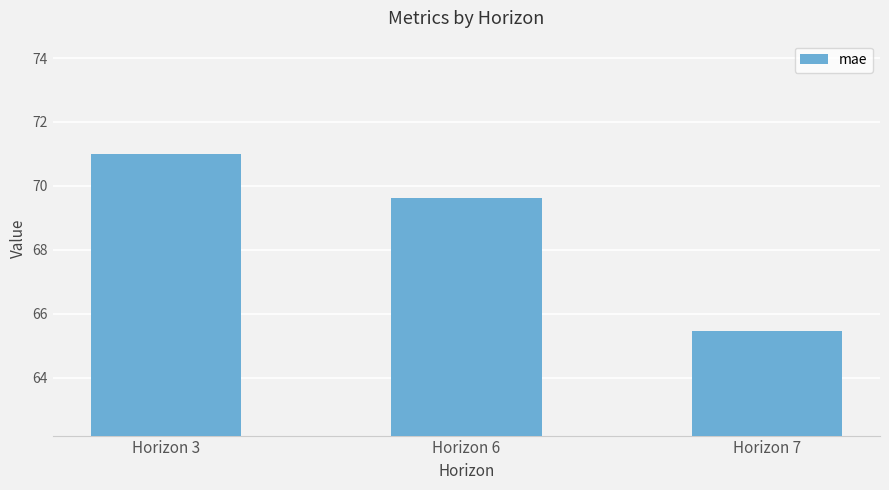

Is it true that the value at Horizon 3 is 47.3?

False